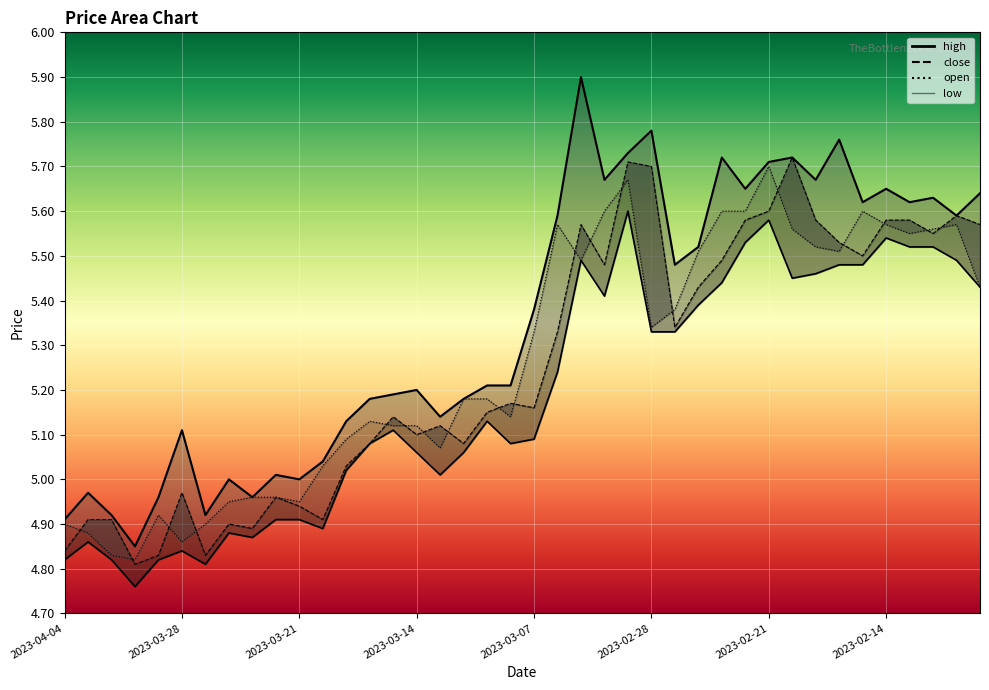

What is the sum of all open values?

210.7